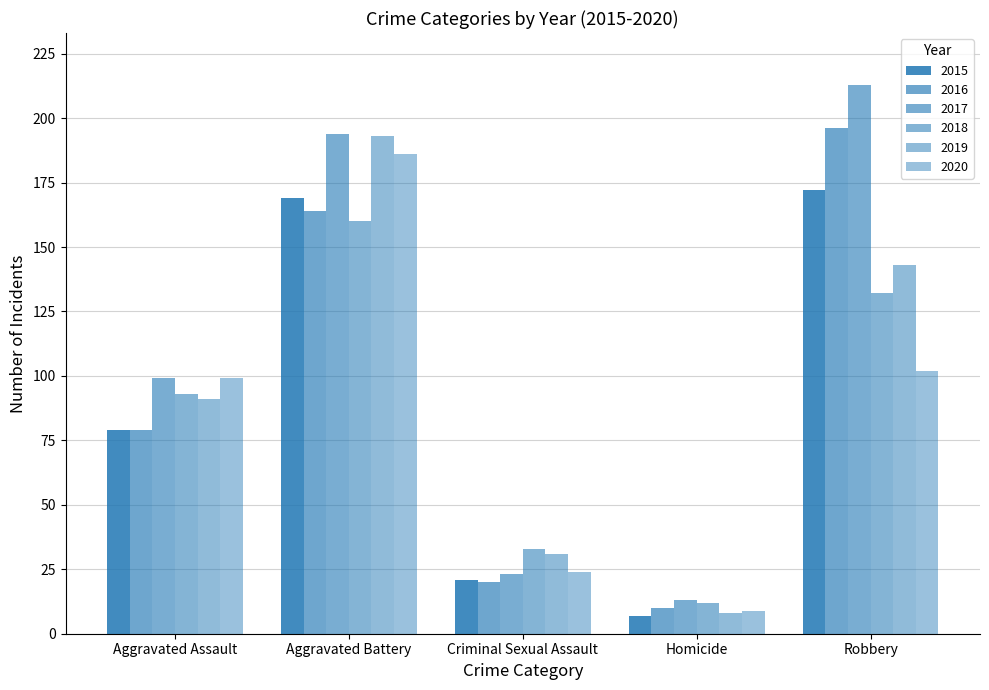

Count the number of data series in this chart.

6